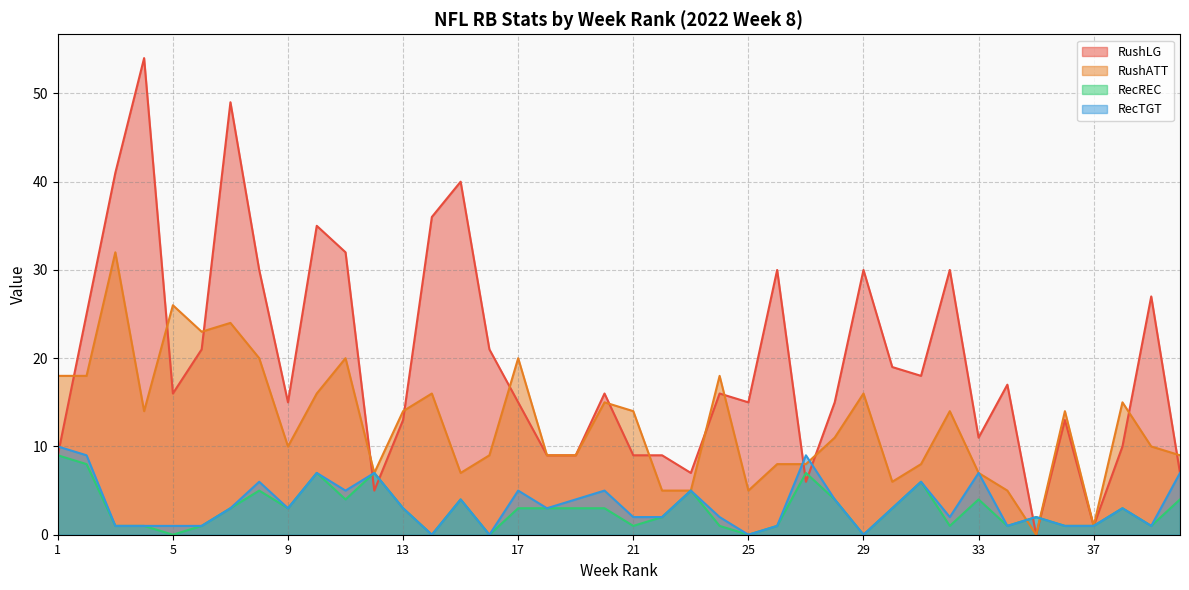

What is the maximum value shown in the chart?

54